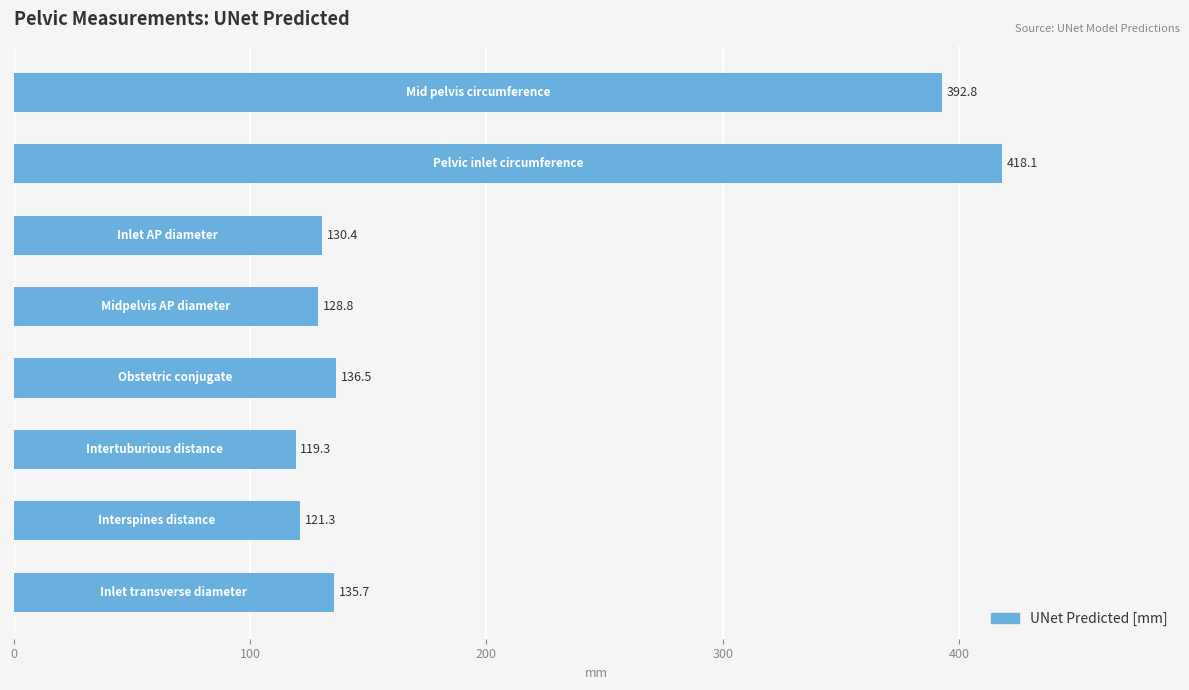

What is the maximum value shown in the chart?

418.1